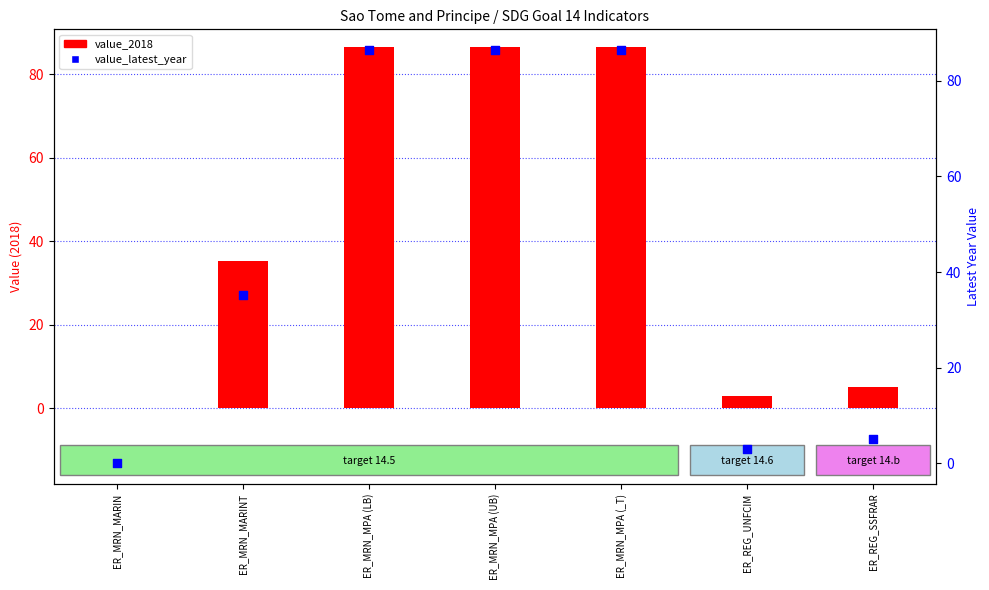

What is the total value across all series at ER_MRN_MARINT?

70.6